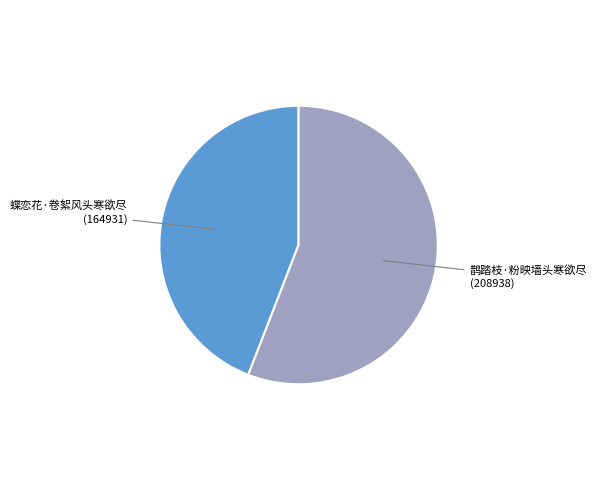

Is there a majority slice in this chart?

Yes